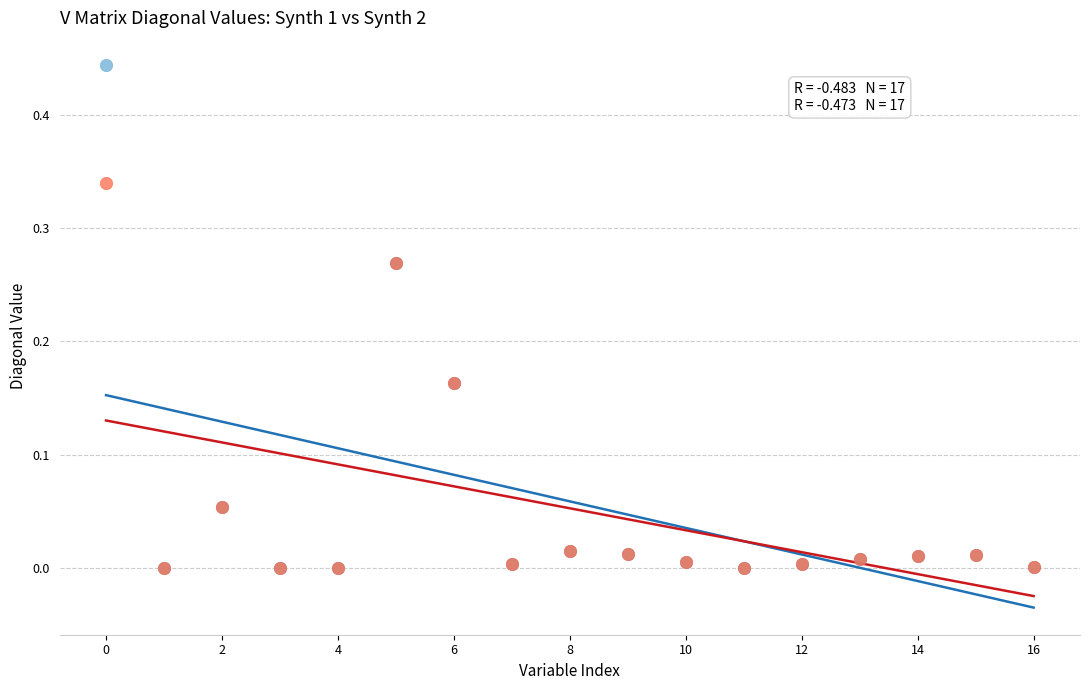

Which series reaches the maximum Y coordinate?

V matrix, synth 1